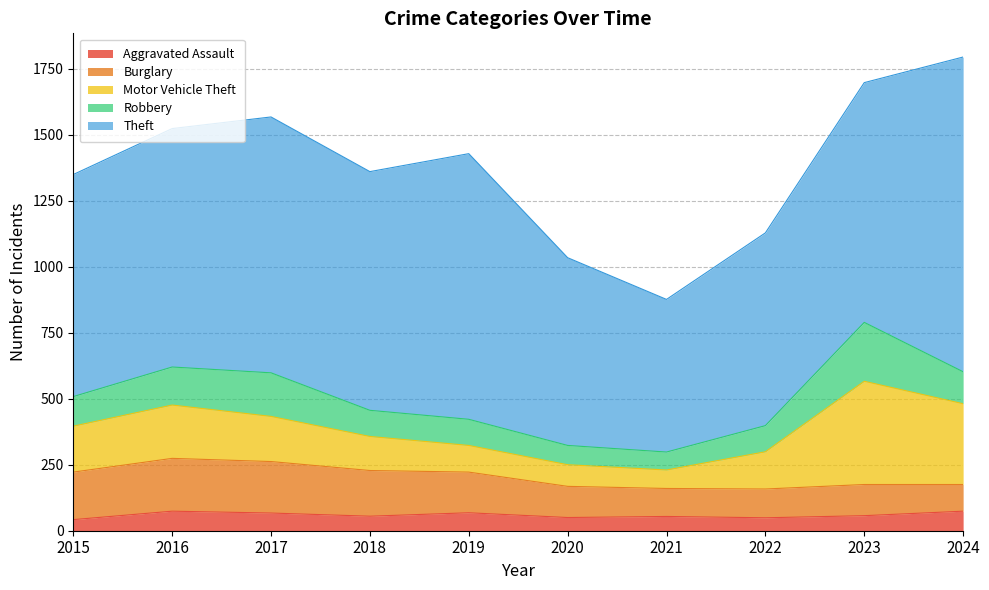

What is the sum of the Burglary values at 2023 and 2021?

224